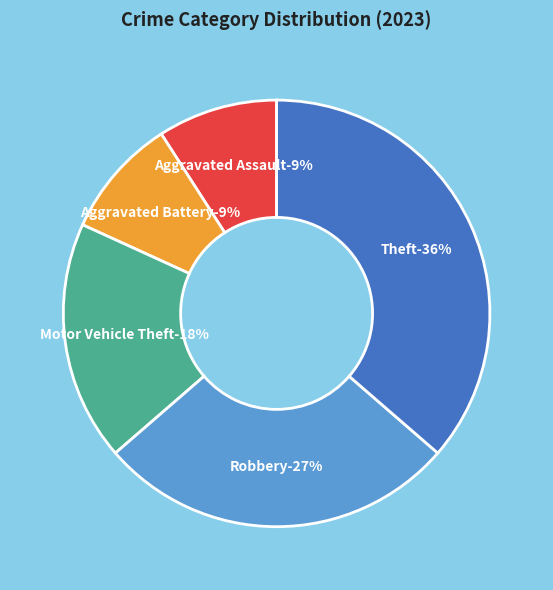

Is there a majority slice in this chart?

No